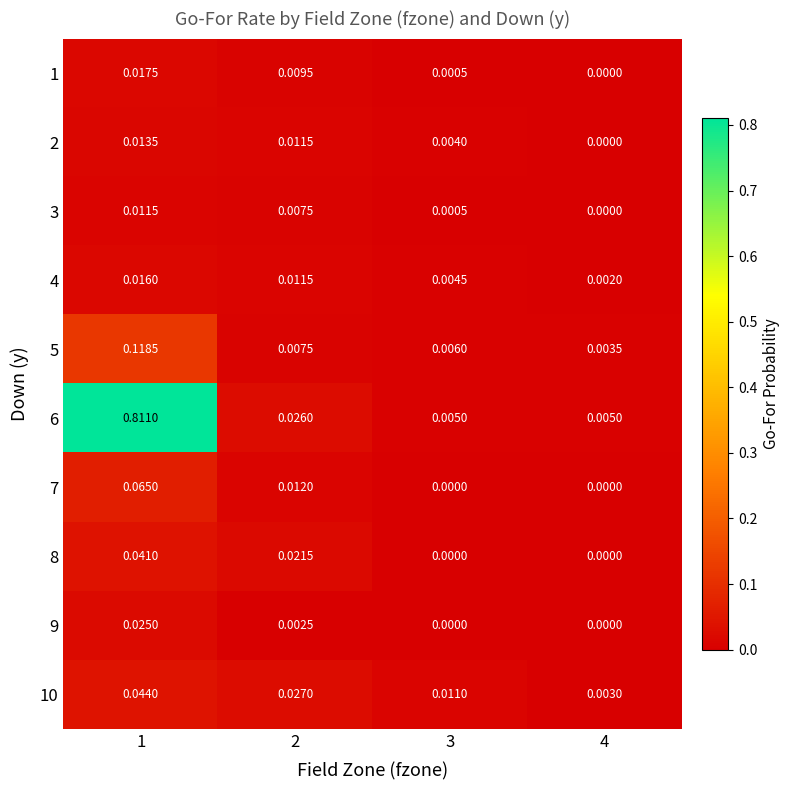

At which category is the sum across all series the highest?

1